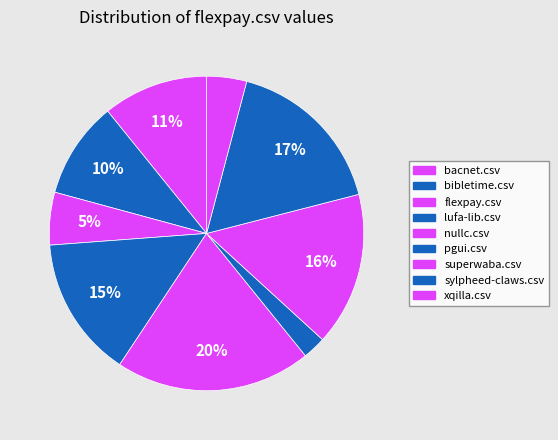

Does nullc.csv represent more than half of the total?

No